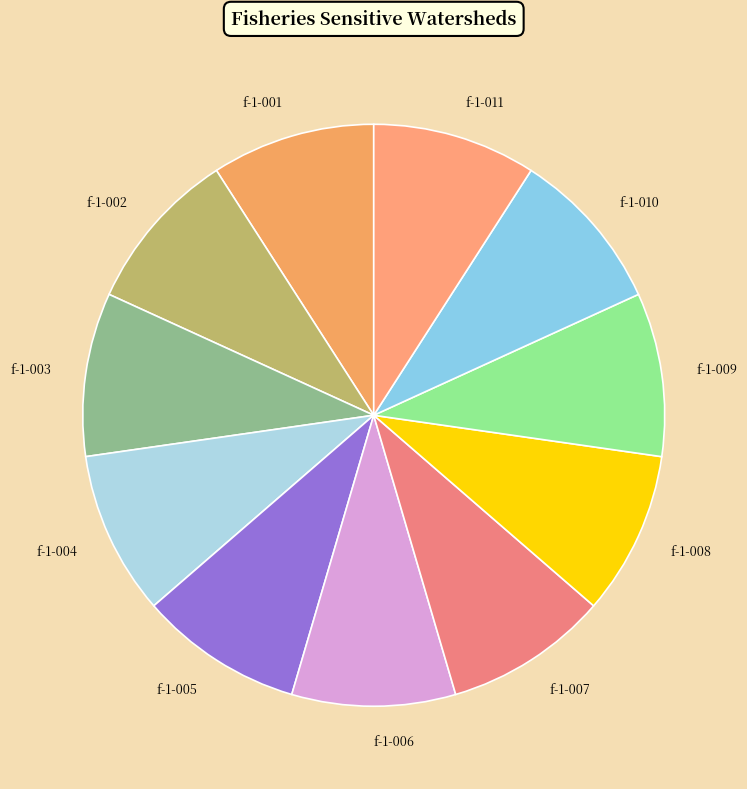

What is the ratio of the value at f-1-005 to the value at f-1-008?

1.0